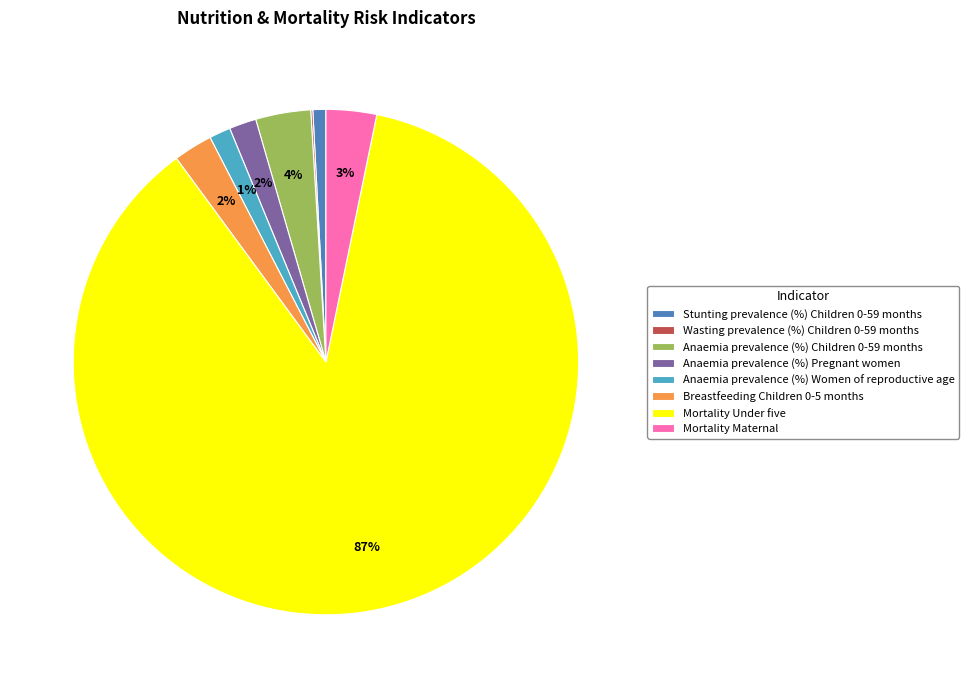

To the nearest percent, what portion does Anaemia prevalence (%) Children 0-59 months represent?

4%